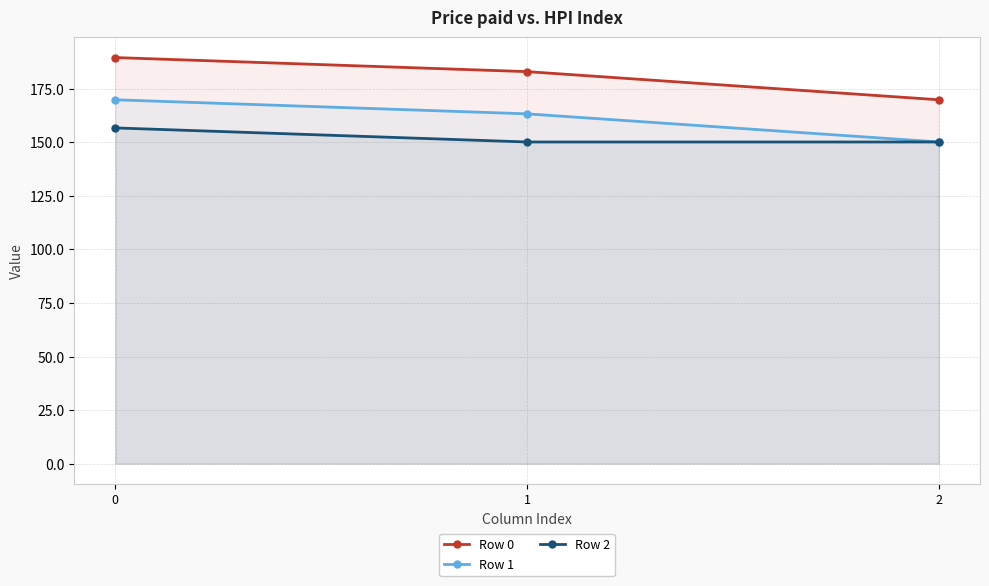

What is the approximate value of Row 2 at 0?

156.7